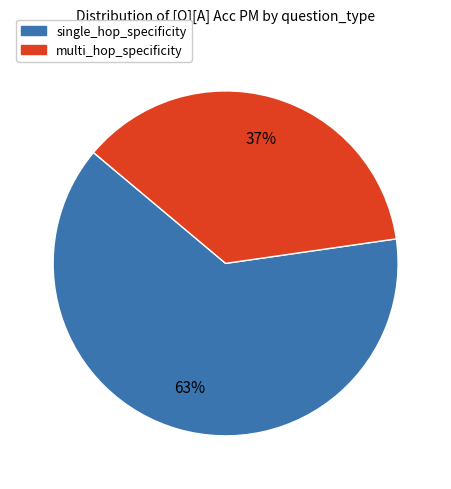

What percentage is the multi_hop_specificity slice, to the nearest percent?

37%